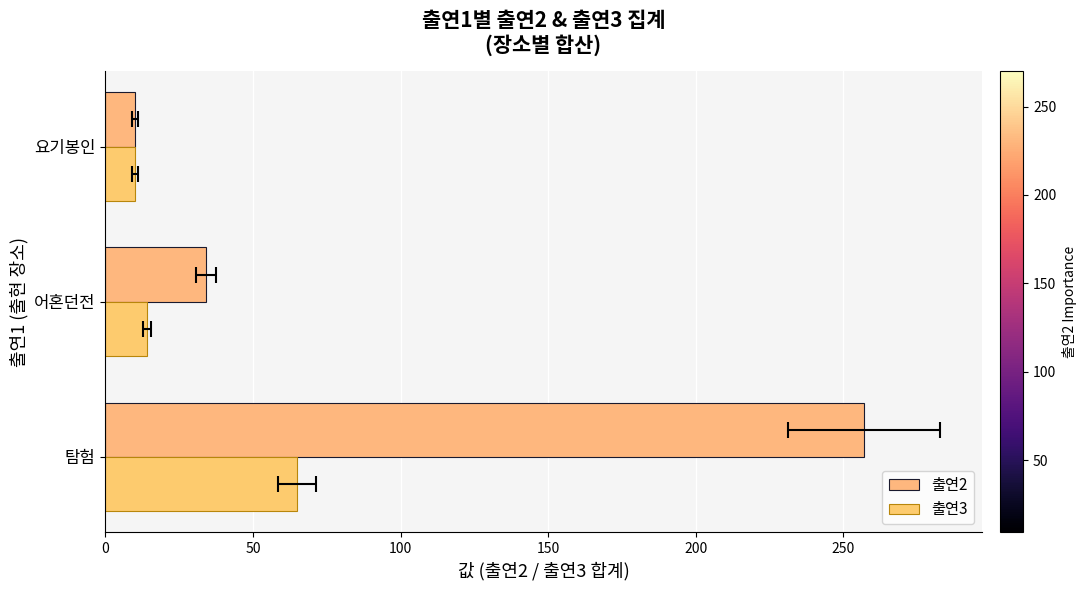

Which series has the widest spread of values?

출연2